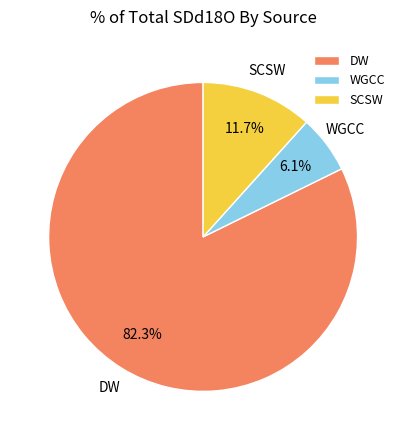

How many segments does this pie chart have?

3